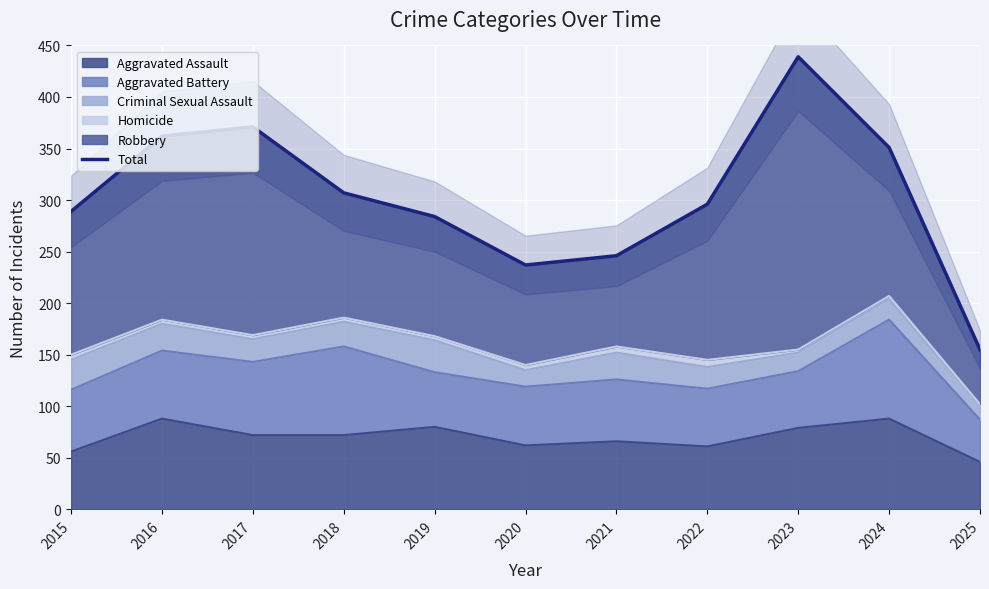

Reading right to left, list all the values displayed in this chart.

2025=155	2024=351	2023=439	2022=296	2021=246	2020=237	2019=284	2018=307	2017=371	2016=362	2015=289